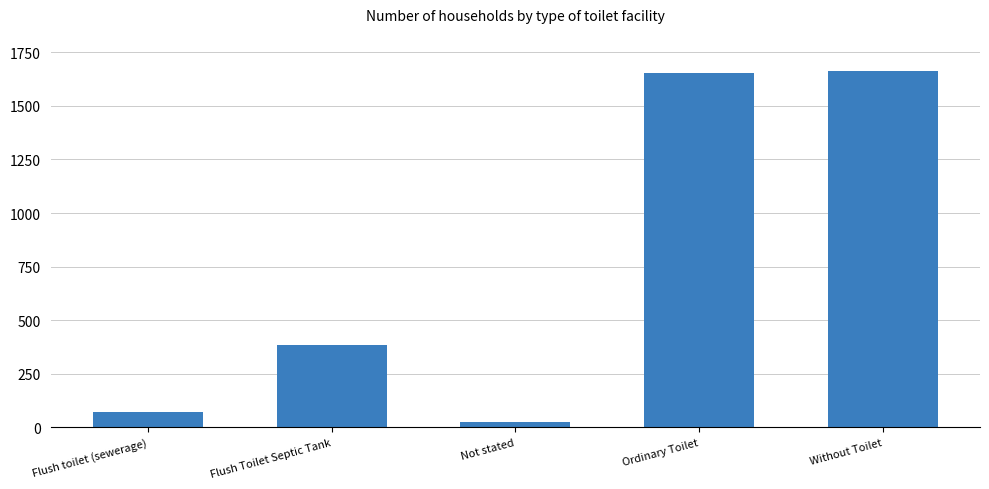

The chart shows a value of 1655 at Ordinary Toilet. True or false?

True